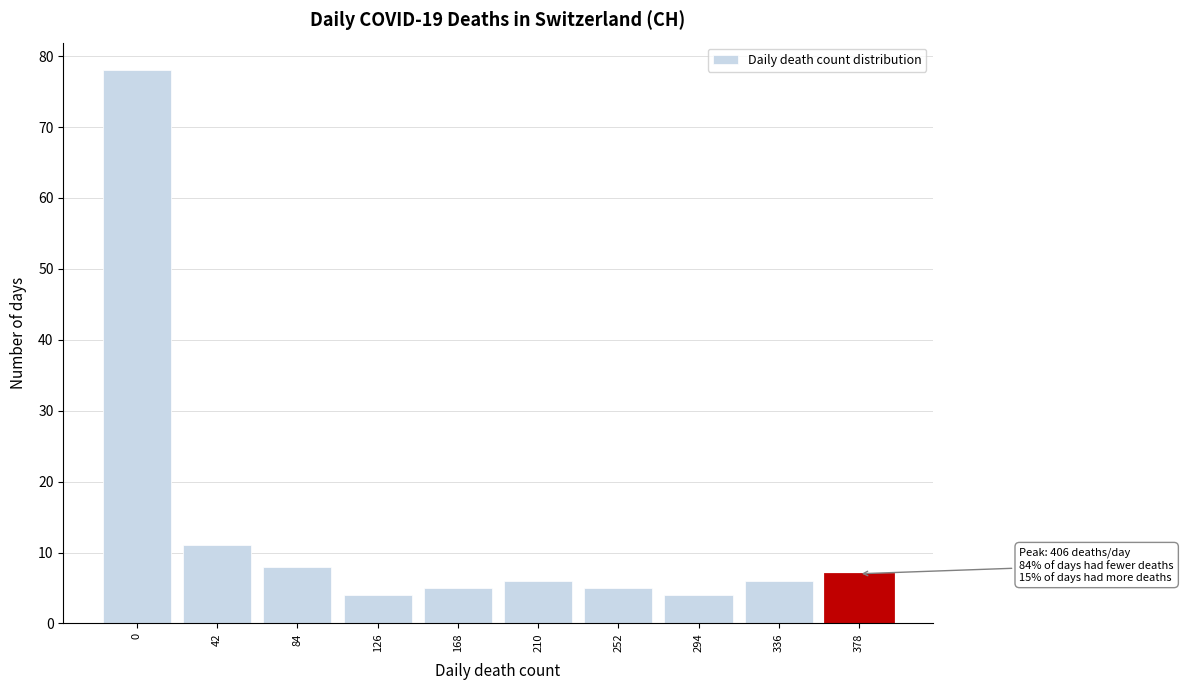

Reading left to right, extract all data points from this chart.

78	11	8	4	5	6	5	4	6	7